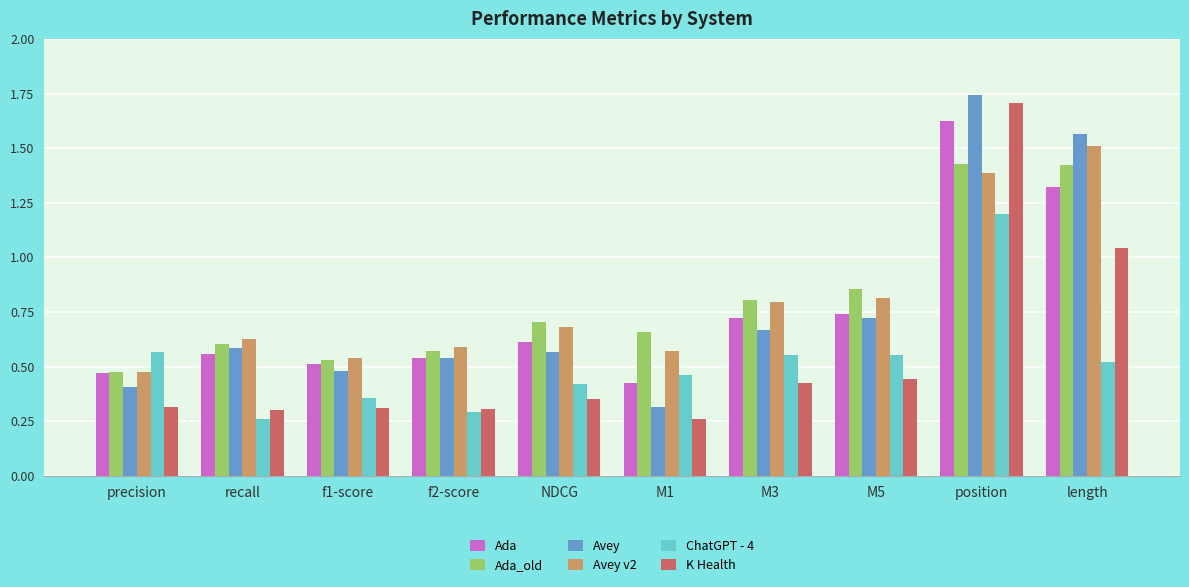

Which series has the widest spread of values?

K Health